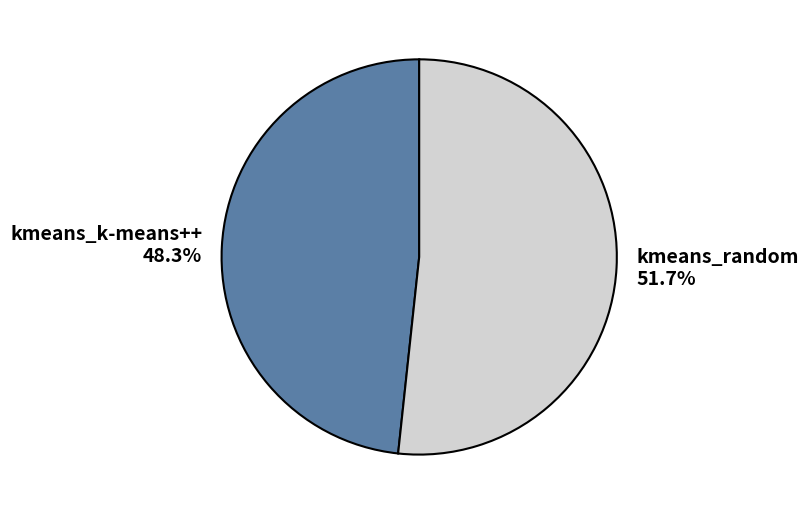

What is the largest slice in the pie chart?

kmeans_random